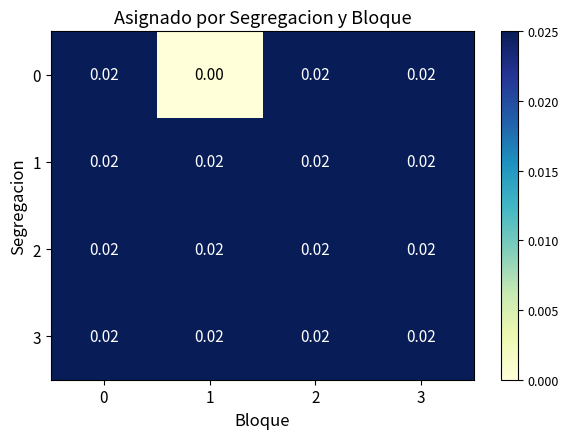

Is the value of 2 at 2 greater than the value of 0 at 1?

Yes